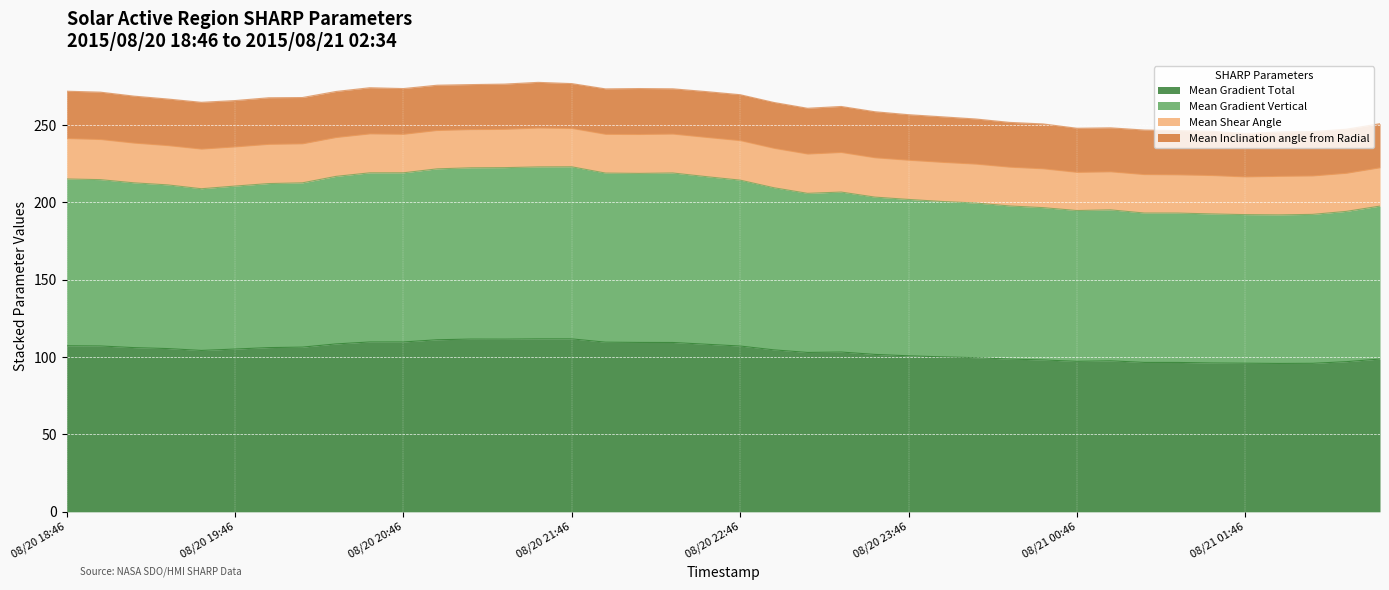

At which category does Mean Gradient Total reach its first local peak?

08/20 21:10